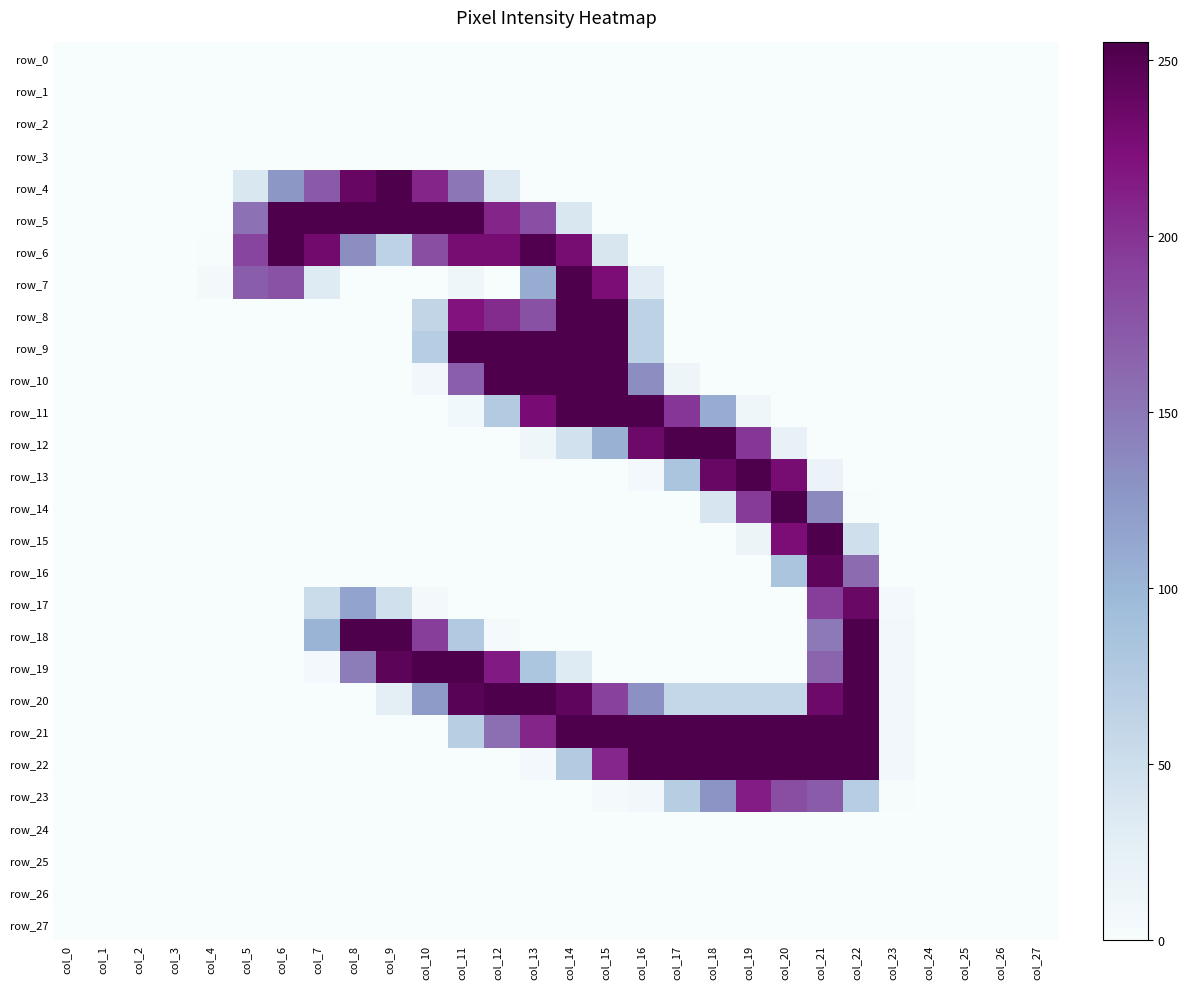

Reading right to left, transcribe all the data shown in this chart.

row_0: col_27=0	col_26=0	col_25=0	col_24=0	col_23=0	col_22=0	col_21=0	col_20=0	col_19=0	col_18=0	col_17=0	col_16=0	col_15=0	col_14=0	col_13=0	col_12=0	col_11=0	col_10=0	col_9=0	col_8=0	col_7=0	col_6=0	col_5=0	col_4=0	col_3=0	col_2=0	col_1=0	col_0=0
row_1: col_27=0	col_26=0	col_25=0	col_24=0	col_23=0	col_22=0	col_21=0	col_20=0	col_19=0	col_18=0	col_17=0	col_16=0	col_15=0	col_14=0	col_13=0	col_12=0	col_11=0	col_10=0	col_9=0	col_8=0	col_7=0	col_6=0	col_5=0	col_4=0	col_3=0	col_2=0	col_1=0	col_0=0
row_2: col_27=0	col_26=0	col_25=0	col_24=0	col_23=0	col_22=0	col_21=0	col_20=0	col_19=0	col_18=0	col_17=0	col_16=0	col_15=0	col_14=0	col_13=0	col_12=0	col_11=0	col_10=0	col_9=0	col_8=0	col_7=0	col_6=0	col_5=0	col_4=0	col_3=0	col_2=0	col_1=0	col_0=0
row_3: col_27=0	col_26=0	col_25=0	col_24=0	col_23=0	col_22=0	col_21=0	col_20=0	col_19=0	col_18=0	col_17=0	col_16=0	col_15=0	col_14=0	col_13=0	col_12=0	col_11=0	col_10=0	col_9=0	col_8=0	col_7=0	col_6=0	col_5=0	col_4=0	col_3=0	col_2=0	col_1=0	col_0=0
row_4: col_27=0	col_26=0	col_25=0	col_24=0	col_23=0	col_22=0	col_21=0	col_20=0	col_19=0	col_18=0	col_17=0	col_16=0	col_15=0	col_14=0	col_13=0	col_12=35	col_11=151	col_10=209	col_9=254	col_8=239	col_7=172	col_6=126	col_5=38	col_4=0	col_3=0	col_2=0	col_1=0	col_0=0
row_5: col_27=0	col_26=0	col_25=0	col_24=0	col_23=0	col_22=0	col_21=0	col_20=0	col_19=0	col_18=0	col_17=0	col_16=0	col_15=0	col_14=38	col_13=180	col_12=209	col_11=254	col_10=254	col_9=254	col_8=254	col_7=254	col_6=254	col_5=154	col_4=0	col_3=0	col_2=0	col_1=0	col_0=0
row_6: col_27=0	col_26=0	col_25=0	col_24=0	col_23=0	col_22=0	col_21=0	col_20=0	col_19=0	col_18=0	col_17=0	col_16=0	col_15=39	col_14=229	col_13=253	col_12=229	col_11=229	col_10=182	col_9=65	col_8=133	col_7=232	col_6=254	col_5=188	col_4=1	col_3=0	col_2=0	col_1=0	col_0=0
row_7: col_27=0	col_26=0	col_25=0	col_24=0	col_23=0	col_22=0	col_21=0	col_20=0	col_19=0	col_18=0	col_17=0	col_16=30	col_15=226	col_14=254	col_13=109	col_12=0	col_11=11	col_10=0	col_9=0	col_8=0	col_7=32	col_6=178	col_5=170	col_4=5	col_3=0	col_2=0	col_1=0	col_0=0
row_8: col_27=0	col_26=0	col_25=0	col_24=0	col_23=0	col_22=0	col_21=0	col_20=0	col_19=0	col_18=0	col_17=0	col_16=65	col_15=254	col_14=254	col_13=179	col_12=205	col_11=221	col_10=60	col_9=0	col_8=0	col_7=0	col_6=0	col_5=0	col_4=0	col_3=0	col_2=0	col_1=0	col_0=0
row_9: col_27=0	col_26=0	col_25=0	col_24=0	col_23=0	col_22=0	col_21=0	col_20=0	col_19=0	col_18=0	col_17=0	col_16=65	col_15=254	col_14=254	col_13=254	col_12=254	col_11=254	col_10=71	col_9=0	col_8=0	col_7=0	col_6=0	col_5=0	col_4=0	col_3=0	col_2=0	col_1=0	col_0=0
row_10: col_27=0	col_26=0	col_25=0	col_24=0	col_23=0	col_22=0	col_21=0	col_20=0	col_19=0	col_18=0	col_17=13	col_16=134	col_15=254	col_14=254	col_13=254	col_12=254	col_11=169	col_10=8	col_9=0	col_8=0	col_7=0	col_6=0	col_5=0	col_4=0	col_3=0	col_2=0	col_1=0	col_0=0
row_11: col_27=0	col_26=0	col_25=0	col_24=0	col_23=0	col_22=0	col_21=0	col_20=0	col_19=11	col_18=109	col_17=198	col_16=254	col_15=254	col_14=254	col_13=228	col_12=75	col_11=7	col_10=0	col_9=0	col_8=0	col_7=0	col_6=0	col_5=0	col_4=0	col_3=0	col_2=0	col_1=0	col_0=0
row_12: col_27=0	col_26=0	col_25=0	col_24=0	col_23=0	col_22=0	col_21=0	col_20=20	col_19=198	col_18=254	col_17=254	col_16=235	col_15=104	col_14=45	col_13=11	col_12=0	col_11=0	col_10=0	col_9=0	col_8=0	col_7=0	col_6=0	col_5=0	col_4=0	col_3=0	col_2=0	col_1=0	col_0=0
row_13: col_27=0	col_26=0	col_25=0	col_24=0	col_23=0	col_22=0	col_21=16	col_20=229	col_19=254	col_18=238	col_17=82	col_16=6	col_15=0	col_14=0	col_13=0	col_12=0	col_11=0	col_10=0	col_9=0	col_8=0	col_7=0	col_6=0	col_5=0	col_4=0	col_3=0	col_2=0	col_1=0	col_0=0
row_14: col_27=0	col_26=0	col_25=0	col_24=0	col_23=0	col_22=1	col_21=137	col_20=255	col_19=195	col_18=40	col_17=0	col_16=0	col_15=0	col_14=0	col_13=0	col_12=0	col_11=0	col_10=0	col_9=0	col_8=0	col_7=0	col_6=0	col_5=0	col_4=0	col_3=0	col_2=0	col_1=0	col_0=0
row_15: col_27=0	col_26=0	col_25=0	col_24=0	col_23=0	col_22=48	col_21=254	col_20=226	col_19=15	col_18=0	col_17=0	col_16=0	col_15=0	col_14=0	col_13=0	col_12=0	col_11=0	col_10=0	col_9=0	col_8=0	col_7=0	col_6=0	col_5=0	col_4=0	col_3=0	col_2=0	col_1=0	col_0=0
row_16: col_27=0	col_26=0	col_25=0	col_24=0	col_23=0	col_22=159	col_21=244	col_20=82	col_19=0	col_18=0	col_17=0	col_16=0	col_15=0	col_14=0	col_13=0	col_12=0	col_11=0	col_10=0	col_9=0	col_8=0	col_7=0	col_6=0	col_5=0	col_4=0	col_3=0	col_2=0	col_1=0	col_0=0
row_17: col_27=0	col_26=0	col_25=0	col_24=0	col_23=6	col_22=237	col_21=193	col_20=0	col_19=0	col_18=0	col_17=0	col_16=0	col_15=0	col_14=0	col_13=0	col_12=0	col_11=0	col_10=5	col_9=46	col_8=116	col_7=53	col_6=0	col_5=0	col_4=0	col_3=0	col_2=0	col_1=0	col_0=0
row_18: col_27=0	col_26=0	col_25=0	col_24=0	col_23=8	col_22=254	col_21=148	col_20=0	col_19=0	col_18=0	col_17=0	col_16=0	col_15=0	col_14=0	col_13=0	col_12=3	col_11=76	col_10=193	col_9=254	col_8=254	col_7=102	col_6=0	col_5=0	col_4=0	col_3=0	col_2=0	col_1=0	col_0=0
row_19: col_27=0	col_26=0	col_25=0	col_24=0	col_23=8	col_22=254	col_21=164	col_20=0	col_19=0	col_18=0	col_17=0	col_16=0	col_15=0	col_14=32	col_13=81	col_12=216	col_11=254	col_10=254	col_9=246	col_8=146	col_7=6	col_6=0	col_5=0	col_4=0	col_3=0	col_2=0	col_1=0	col_0=0
row_20: col_27=0	col_26=0	col_25=0	col_24=0	col_23=8	col_22=254	col_21=235	col_20=58	col_19=58	col_18=58	col_17=58	col_16=131	col_15=190	col_14=243	col_13=254	col_12=254	col_11=248	col_10=123	col_9=27	col_8=0	col_7=0	col_6=0	col_5=0	col_4=0	col_3=0	col_2=0	col_1=0	col_0=0
row_21: col_27=0	col_26=0	col_25=0	col_24=0	col_23=8	col_22=254	col_21=254	col_20=254	col_19=254	col_18=254	col_17=254	col_16=254	col_15=254	col_14=254	col_13=209	col_12=156	col_11=70	col_10=0	col_9=0	col_8=0	col_7=0	col_6=0	col_5=0	col_4=0	col_3=0	col_2=0	col_1=0	col_0=0
row_22: col_27=0	col_26=0	col_25=0	col_24=0	col_23=8	col_22=254	col_21=254	col_20=254	col_19=254	col_18=254	col_17=254	col_16=254	col_15=208	col_14=75	col_13=6	col_12=0	col_11=0	col_10=0	col_9=0	col_8=0	col_7=0	col_6=0	col_5=0	col_4=0	col_3=0	col_2=0	col_1=0	col_0=0
row_23: col_27=0	col_26=0	col_25=0	col_24=0	col_23=1	col_22=71	col_21=171	col_20=182	col_19=214	col_18=129	col_17=72	col_16=8	col_15=3	col_14=0	col_13=0	col_12=0	col_11=0	col_10=0	col_9=0	col_8=0	col_7=0	col_6=0	col_5=0	col_4=0	col_3=0	col_2=0	col_1=0	col_0=0
row_24: col_27=0	col_26=0	col_25=0	col_24=0	col_23=0	col_22=0	col_21=0	col_20=0	col_19=0	col_18=0	col_17=0	col_16=0	col_15=0	col_14=0	col_13=0	col_12=0	col_11=0	col_10=0	col_9=0	col_8=0	col_7=0	col_6=0	col_5=0	col_4=0	col_3=0	col_2=0	col_1=0	col_0=0
row_25: col_27=0	col_26=0	col_25=0	col_24=0	col_23=0	col_22=0	col_21=0	col_20=0	col_19=0	col_18=0	col_17=0	col_16=0	col_15=0	col_14=0	col_13=0	col_12=0	col_11=0	col_10=0	col_9=0	col_8=0	col_7=0	col_6=0	col_5=0	col_4=0	col_3=0	col_2=0	col_1=0	col_0=0
row_26: col_27=0	col_26=0	col_25=0	col_24=0	col_23=0	col_22=0	col_21=0	col_20=0	col_19=0	col_18=0	col_17=0	col_16=0	col_15=0	col_14=0	col_13=0	col_12=0	col_11=0	col_10=0	col_9=0	col_8=0	col_7=0	col_6=0	col_5=0	col_4=0	col_3=0	col_2=0	col_1=0	col_0=0
row_27: col_27=0	col_26=0	col_25=0	col_24=0	col_23=0	col_22=0	col_21=0	col_20=0	col_19=0	col_18=0	col_17=0	col_16=0	col_15=0	col_14=0	col_13=0	col_12=0	col_11=0	col_10=0	col_9=0	col_8=0	col_7=0	col_6=0	col_5=0	col_4=0	col_3=0	col_2=0	col_1=0	col_0=0